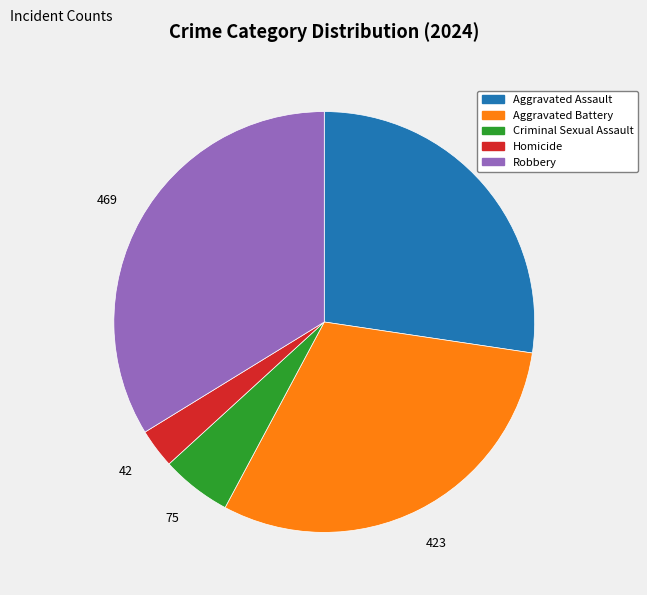

What is the ratio of the value at Aggravated Assault to the value at Homicide?

9.0